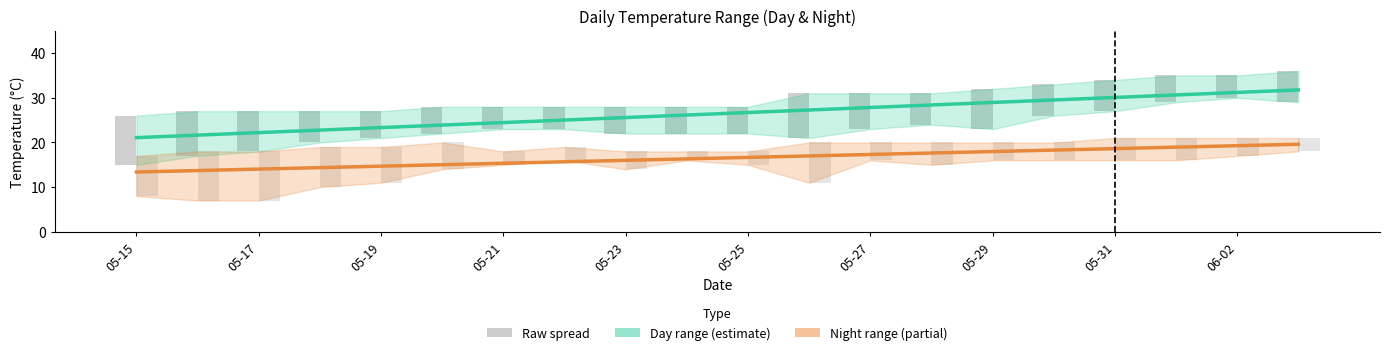

Reading right to left, extract all data points from this chart.

Day trend: 31.8	31.2	30.6	30.1	29.5	29.0	28.4	27.8	27.3	26.7	26.1	25.6	25.0	24.5	23.9	23.3	22.8	22.2	21.6	21.1
Night trend: 19.6	19.3	19.0	18.6	18.3	18.0	17.6	17.3	17.0	16.7	16.3	16.0	15.7	15.4	15.0	14.7	14.4	14.0	13.7	13.4